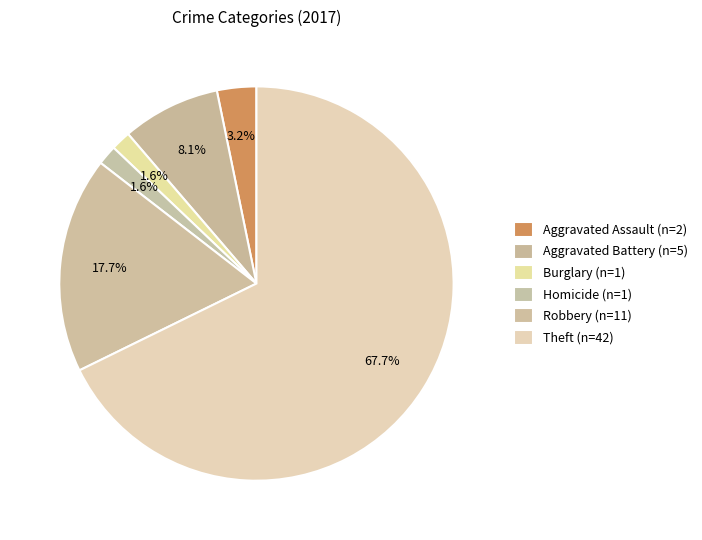

Which category has the biggest portion of the pie?

Theft